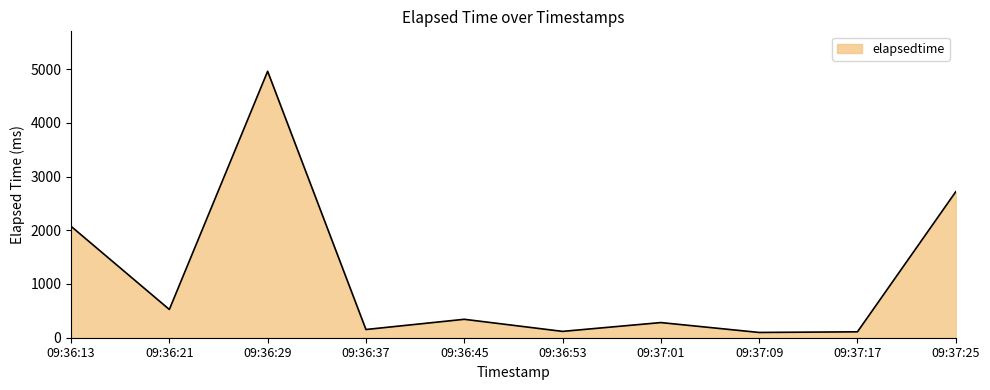

At which label is the value closest to 2528?

09:37:25